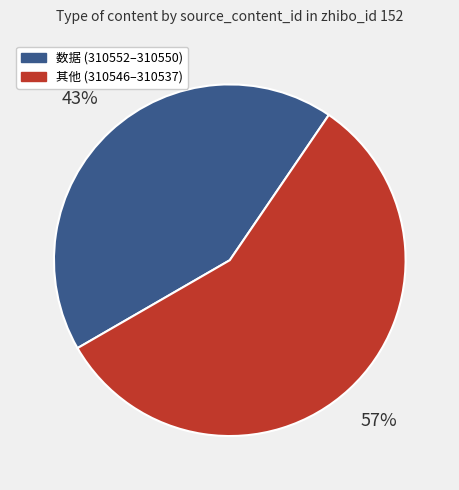

Is there a majority slice in this chart?

Yes